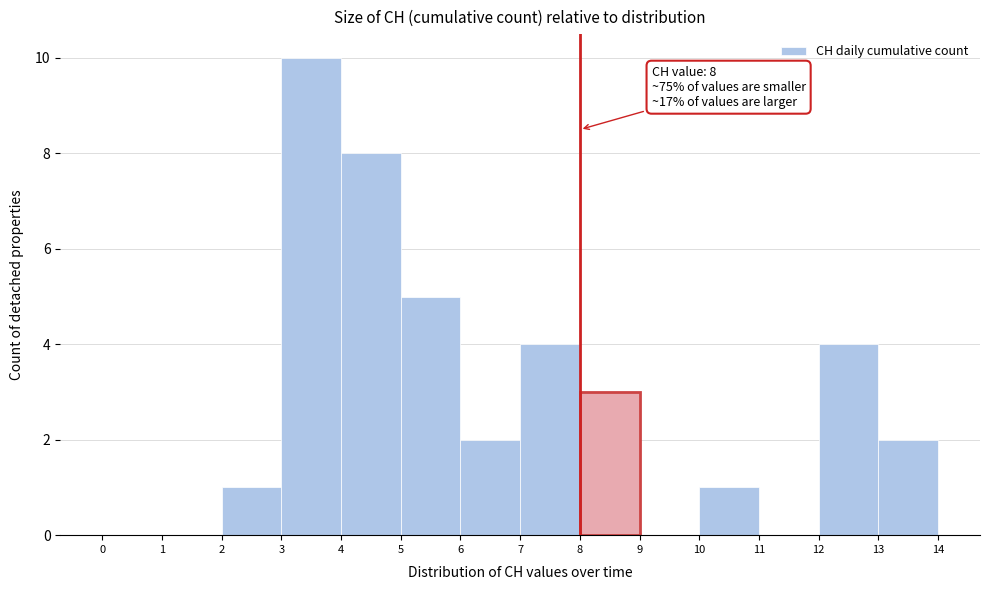

Which range on the x-axis has the tallest bar?

3 to 4